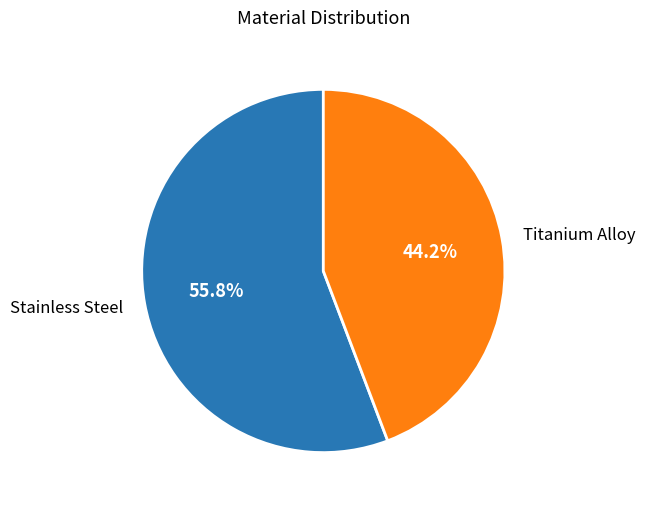

How many segments does this pie chart have?

2